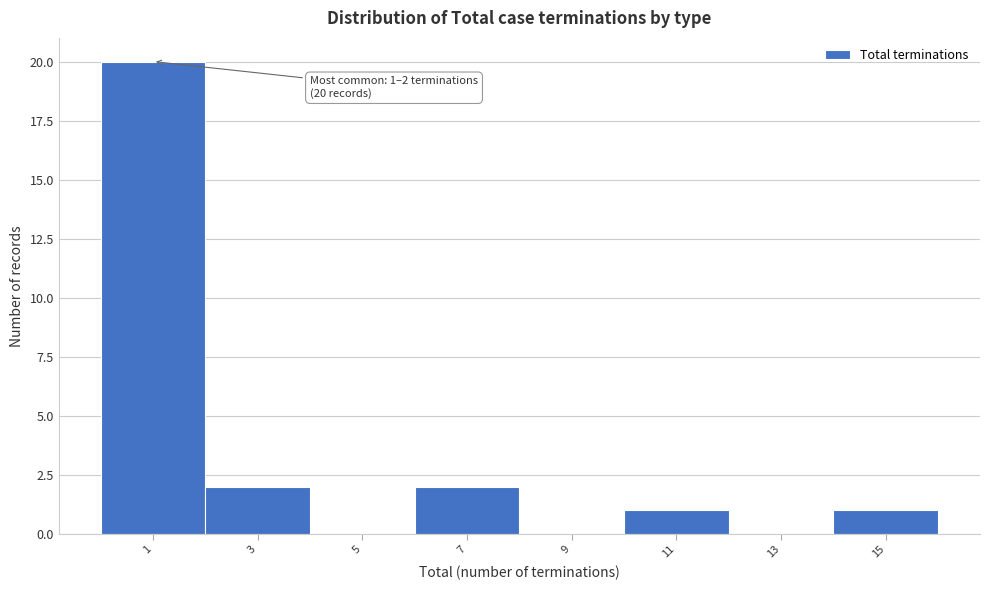

Reading left to right, transcribe all the data shown in this chart.

1=20	3=2	5=0	7=2	9=0	11=1	13=0	15=1